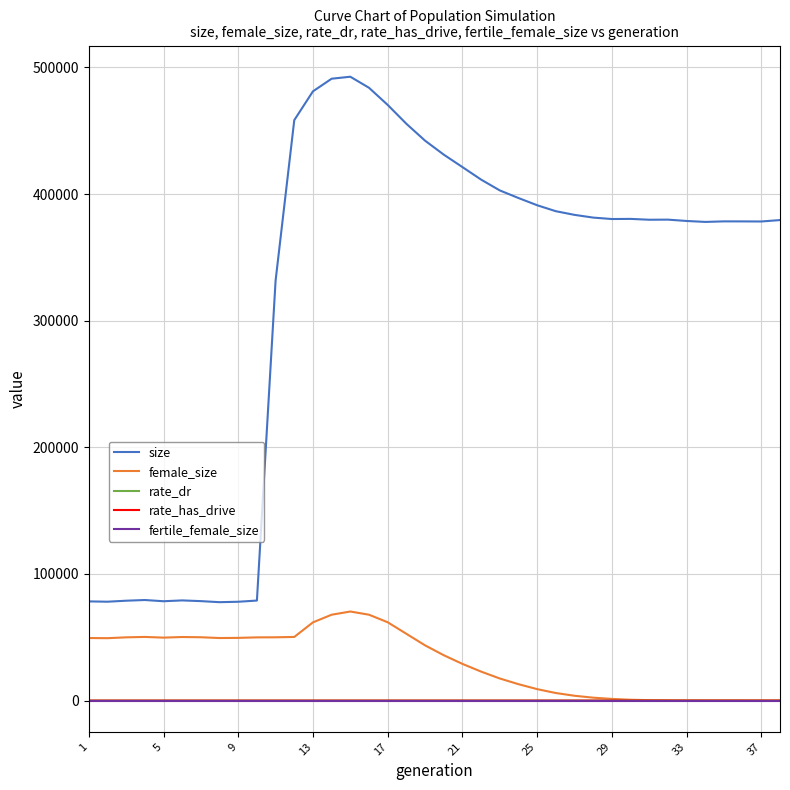

True or false: rate_has_drive and rate_dr intersect in this chart.

False